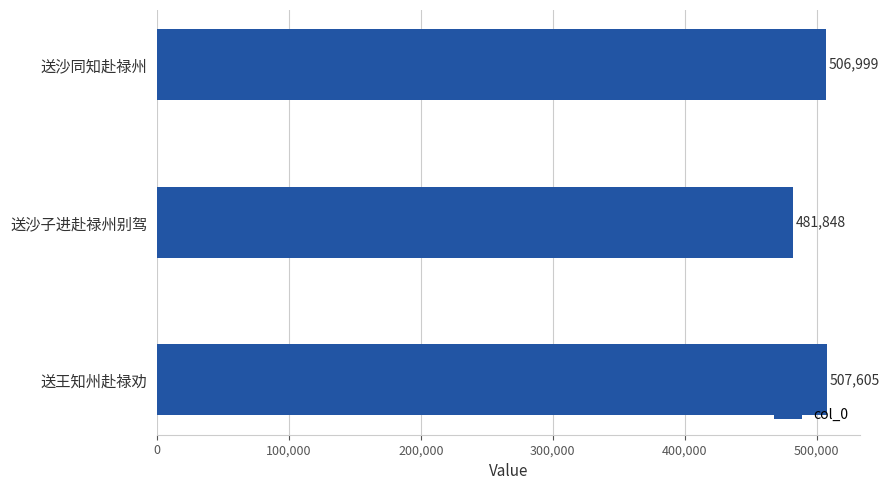

Reading bottom to top, transcribe all the data shown in this chart.

507605	481848	506999